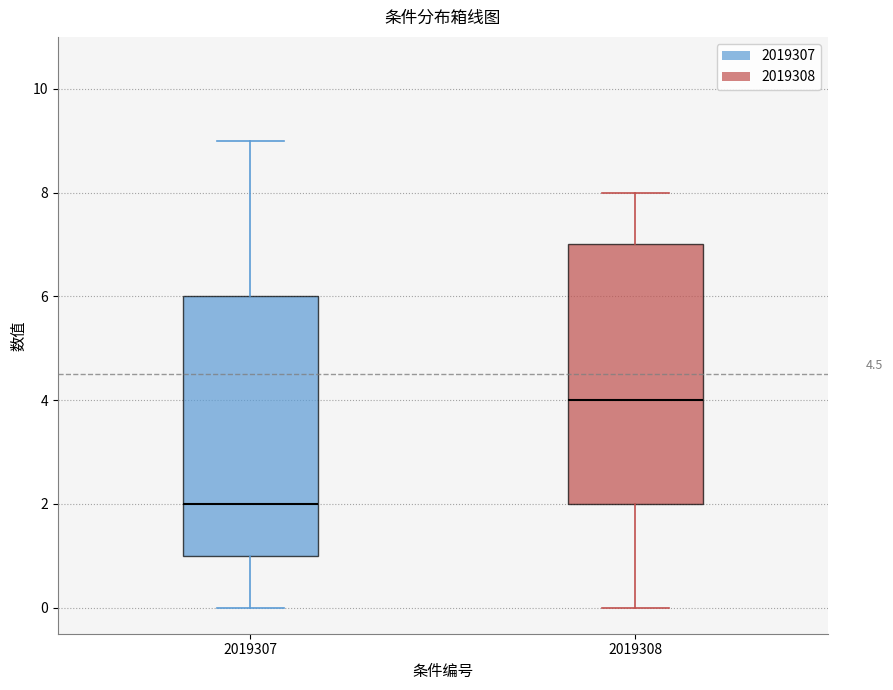

Reading left to right, read every box against the y-axis: the position of its median line, the range the box covers, and the ends of its whiskers. The values are not printed on the chart, so give them approximately, as read against the axis.

2019307: median 2, box 1 to 6, whiskers 0 to 9
2019308: median 4, box 2 to 7, whiskers 0 to 8